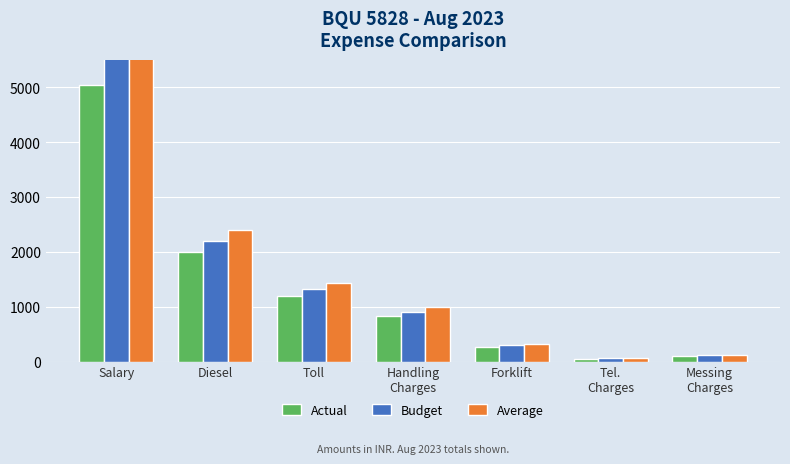

Rank the series at Forklift from lowest to highest value.

Actual, Budget, Average